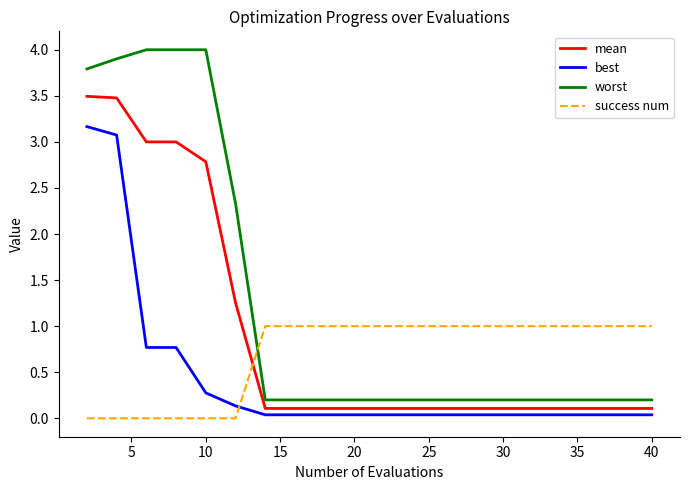

True or false: best and worst cross at least once.

False